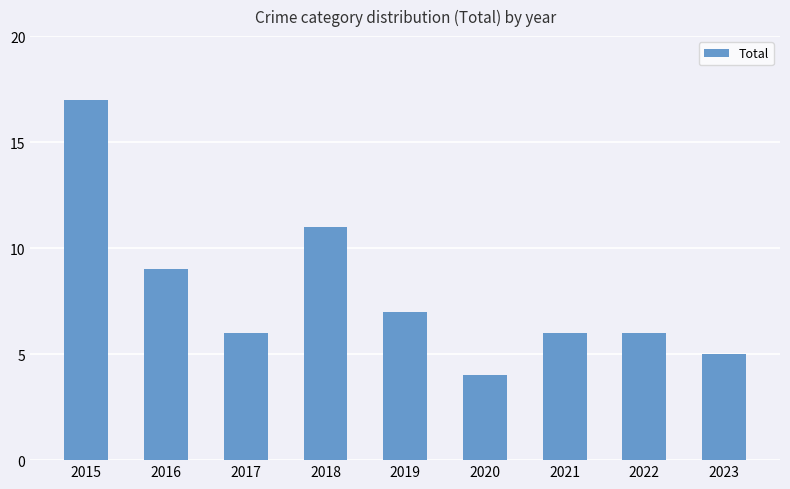

How many data points does each series have?

9